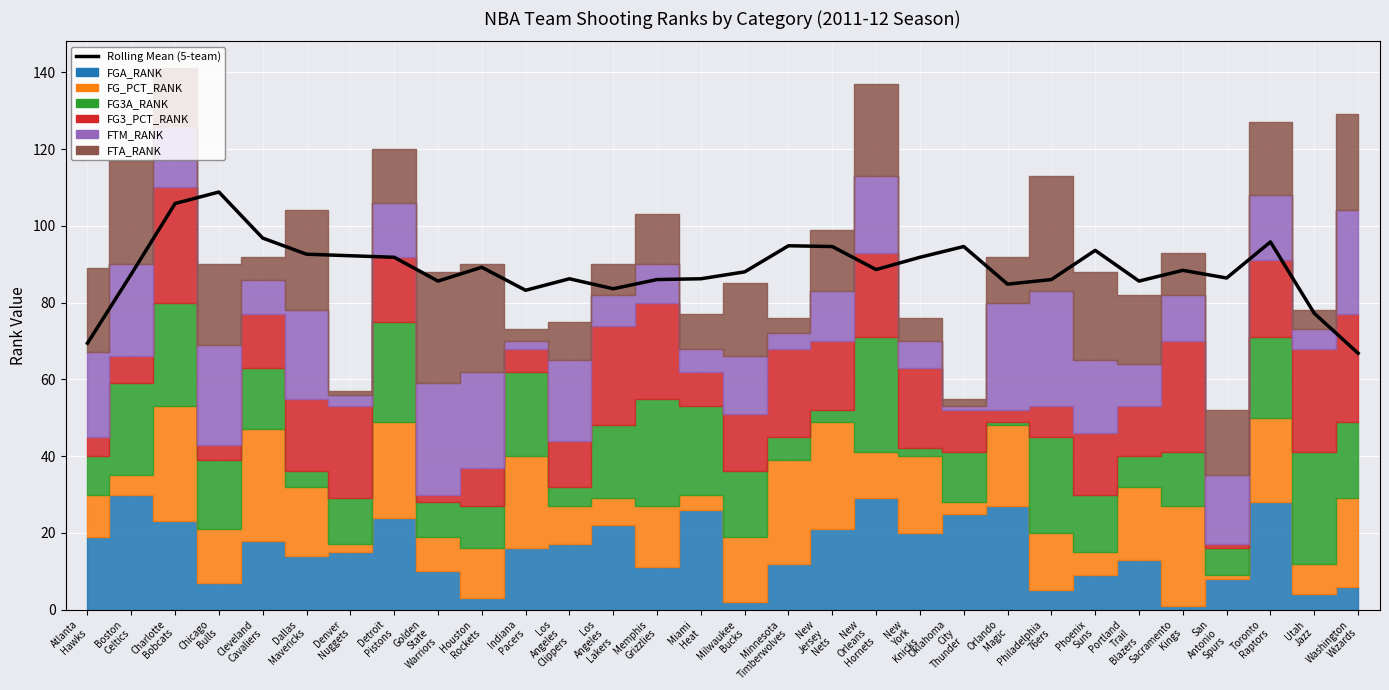

What is the minimum value shown in the chart?

66.8